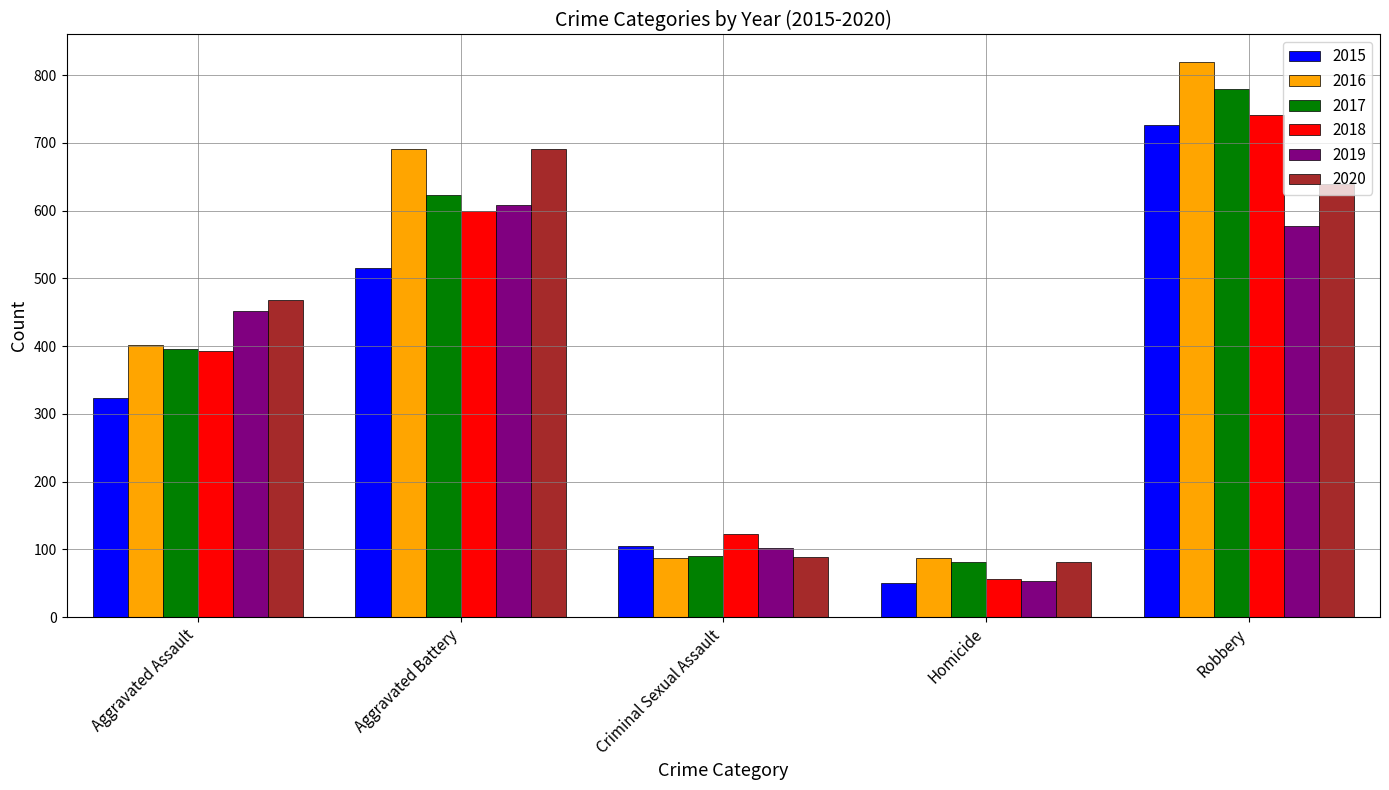

At which category is the sum across all series the highest?

Robbery